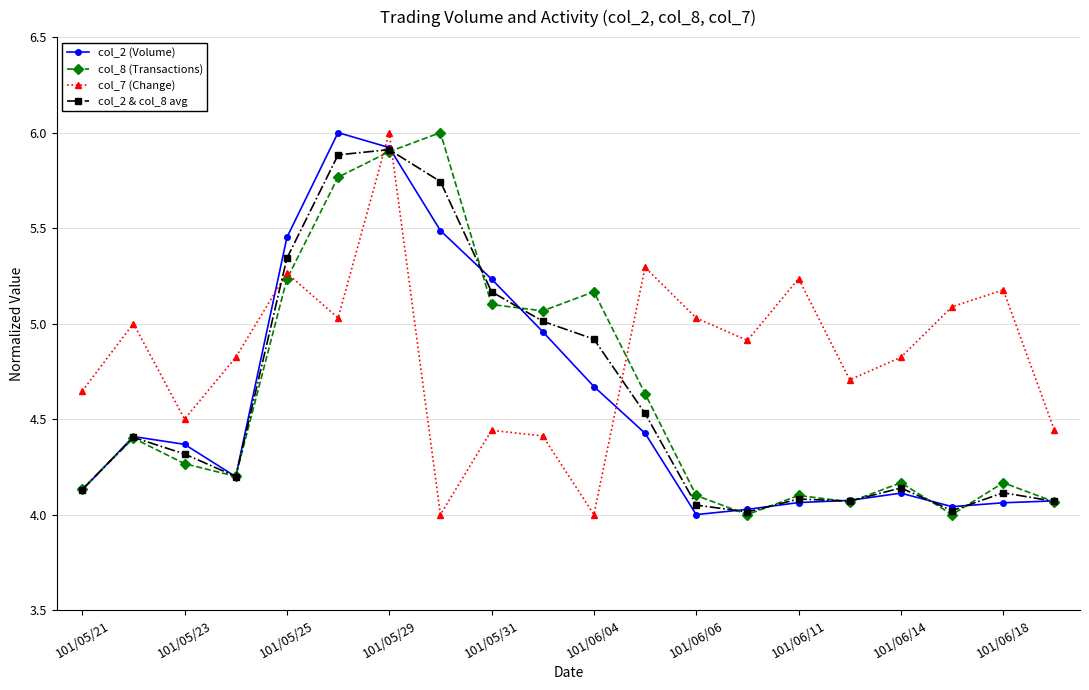

What is the difference between the maximum and minimum values in the col_8 (Transactions) series?

2.0